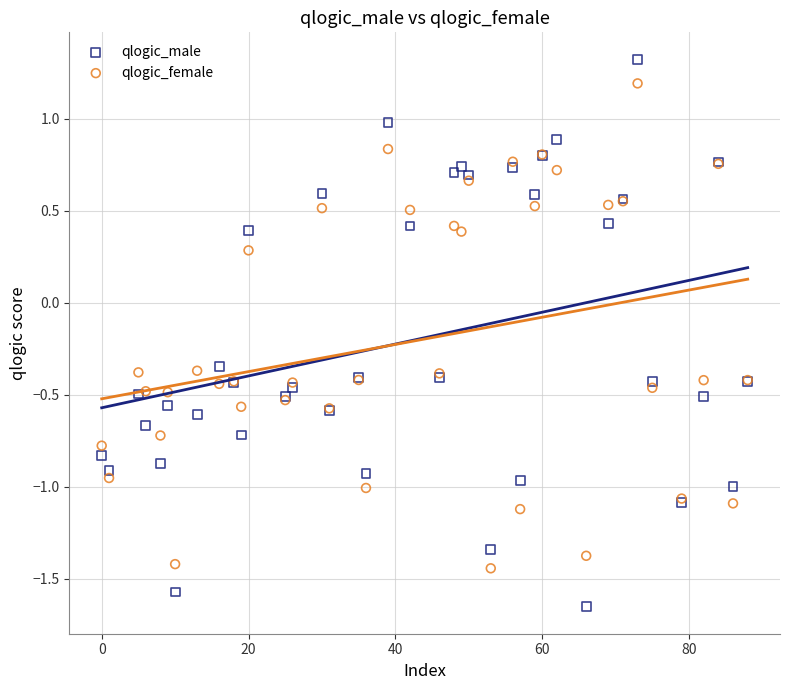

Which series contains the lowest Y value?

qlogic_male